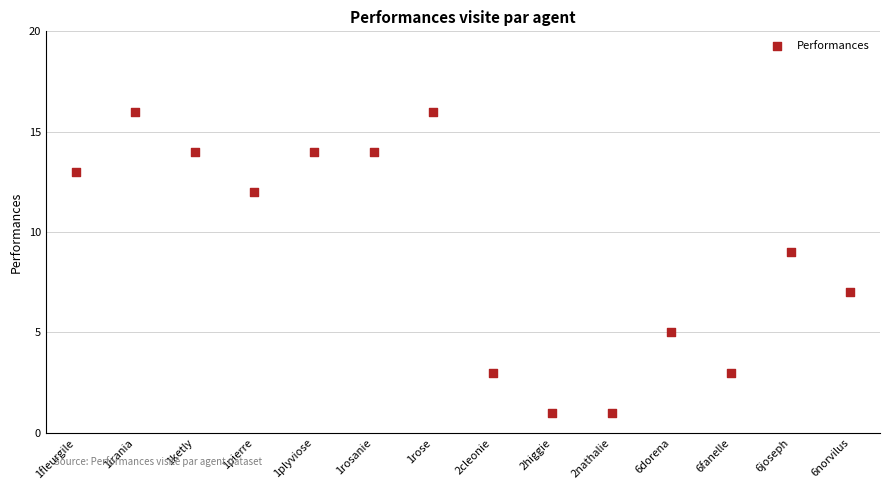

What is the range of Y values (max minus min)?

15